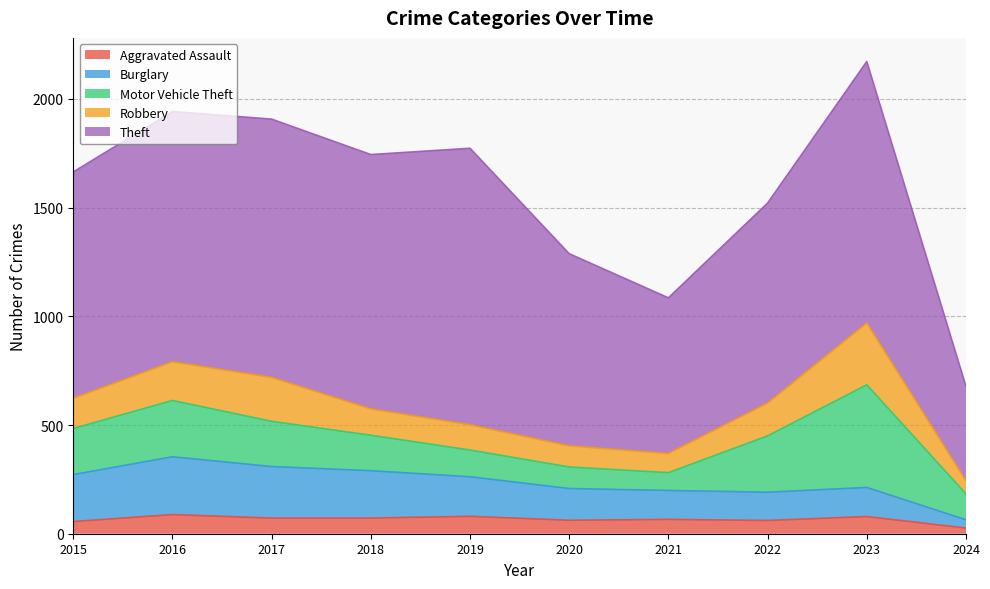

In Aggravated Assault, how many points are lower than both neighbors (excluding endpoints)?

2